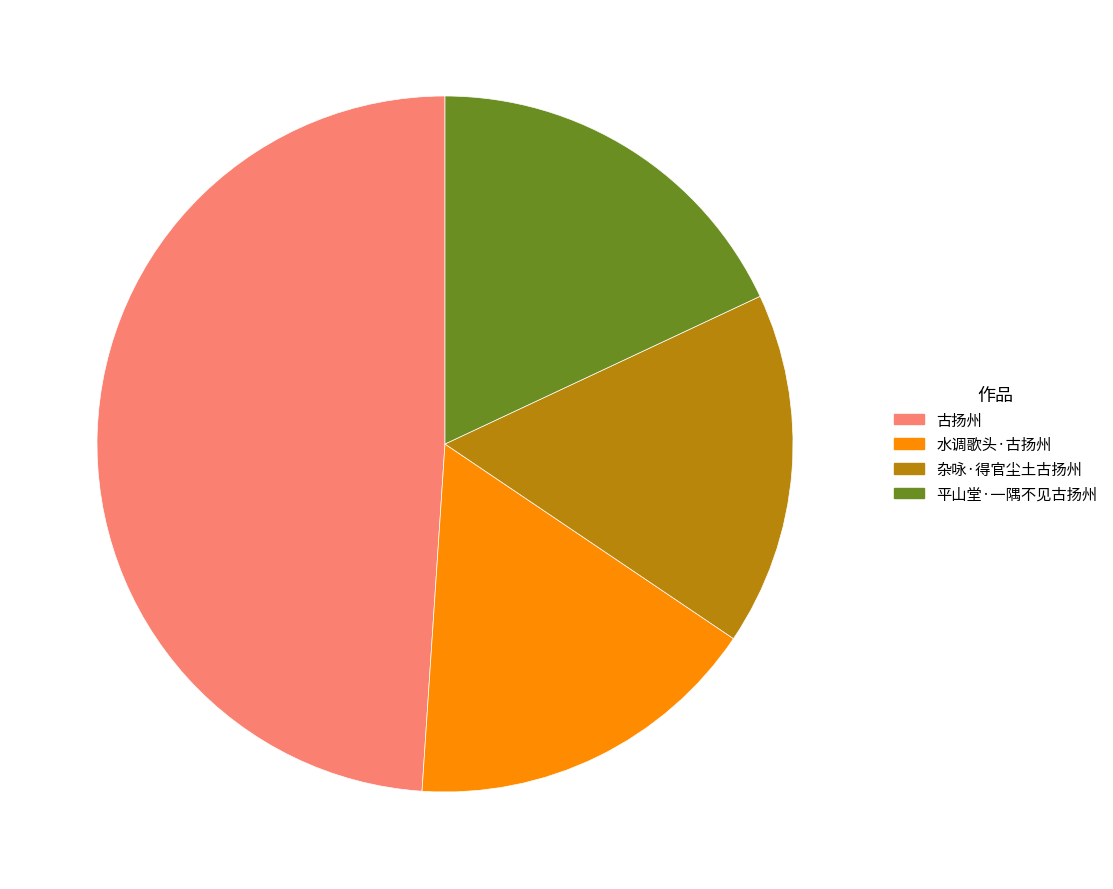

Is there a majority slice in this chart?

No